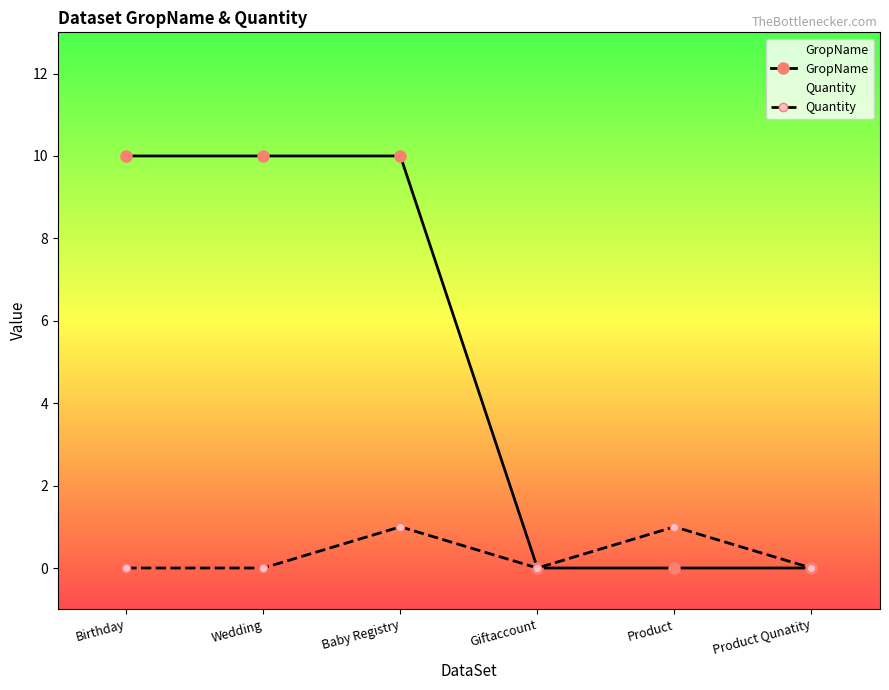

True or false: GropName and Quantity intersect in this chart.

False